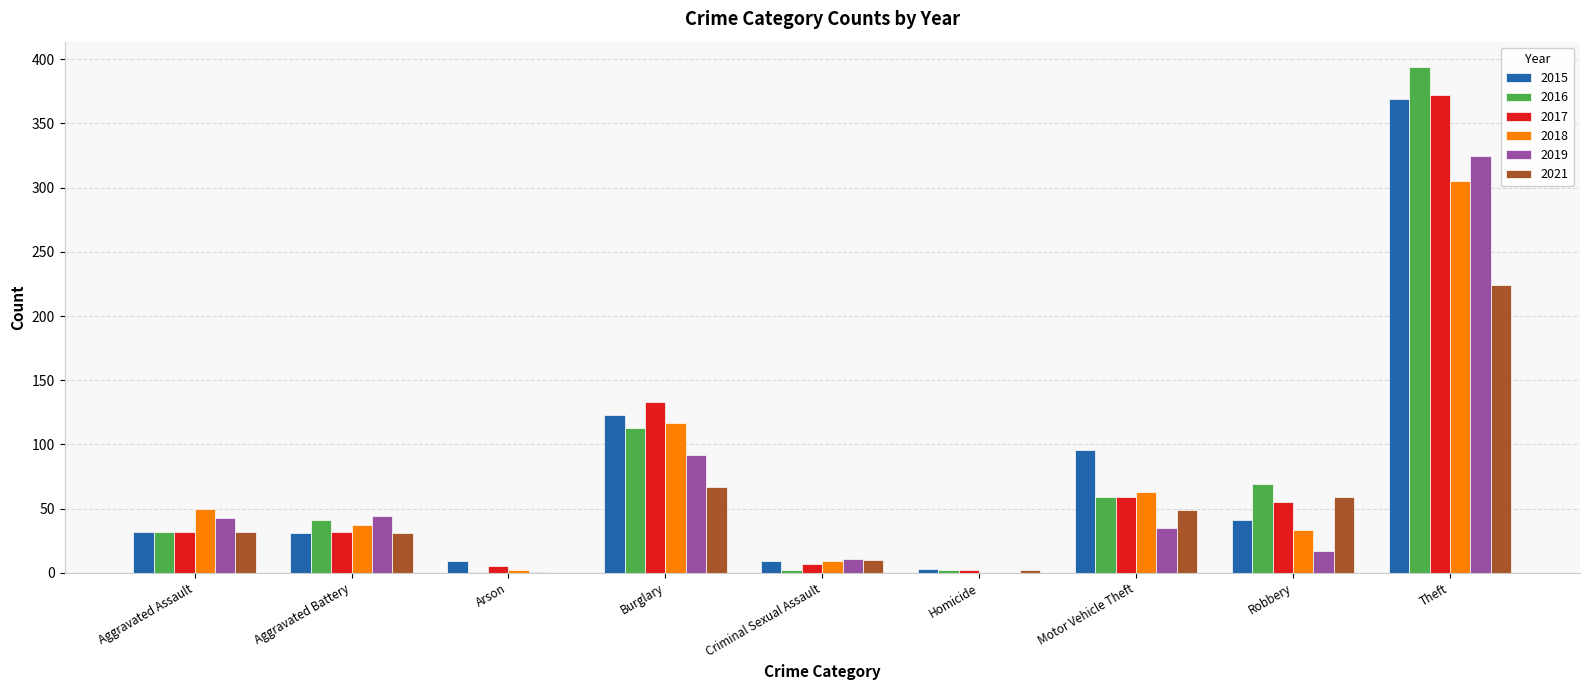

Which series has the widest spread of values?

2016